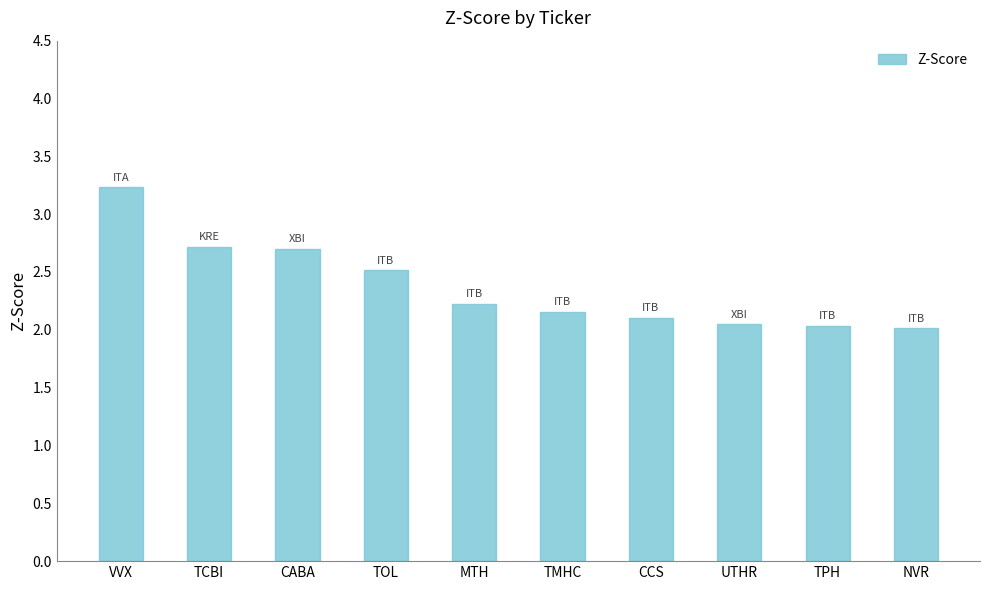

The chart shows a value of 3.2 at VVX. True or false?

True